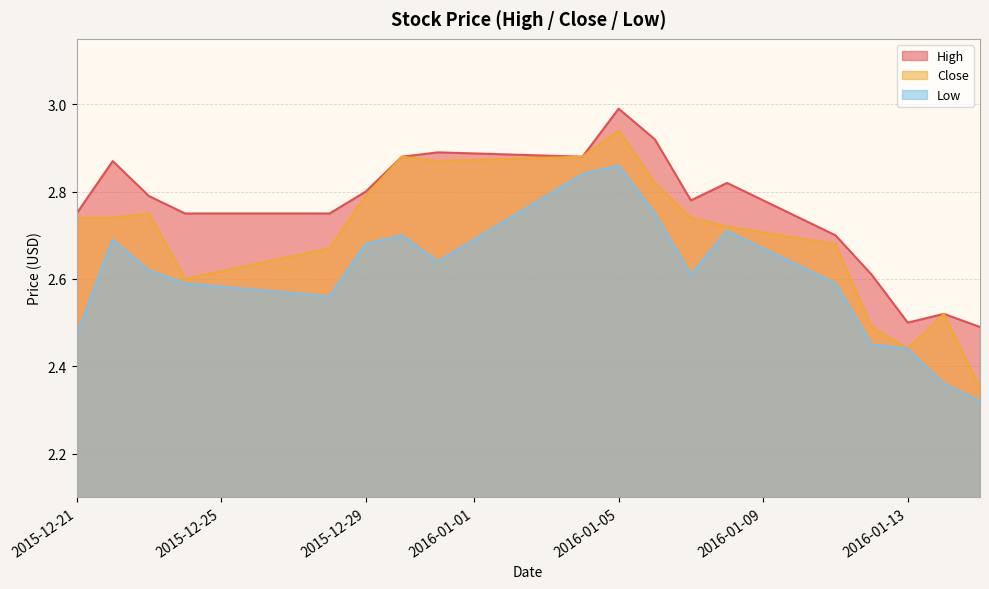

How many lines are shown in the chart?

3